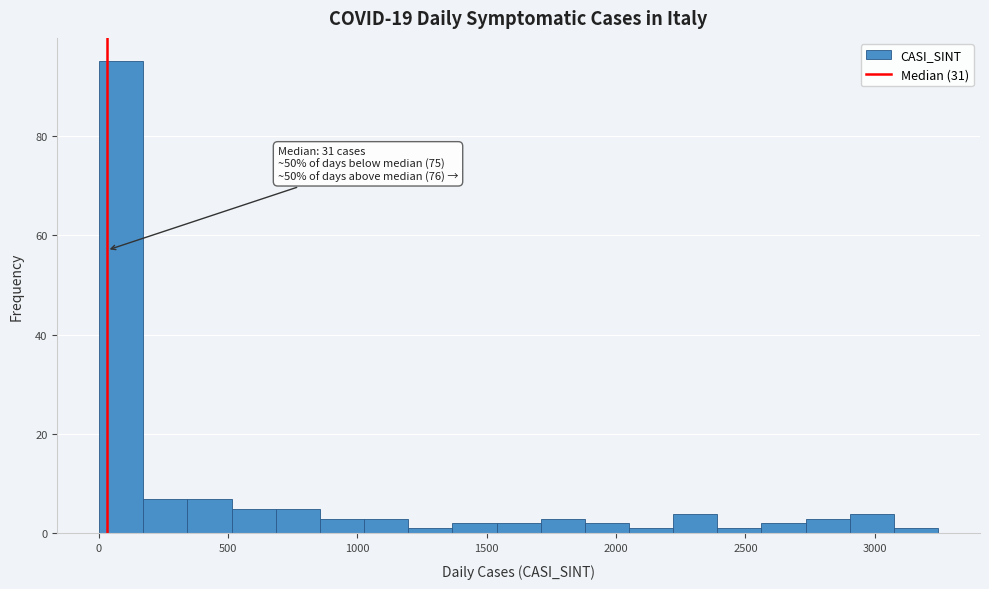

Read against the x-axis, roughly where is the centre of the tallest bar?

100